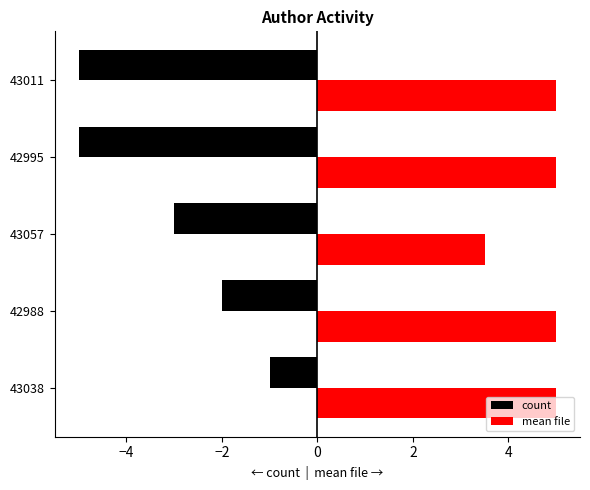

The count series shows -1.0 at 43038. True or false?

True